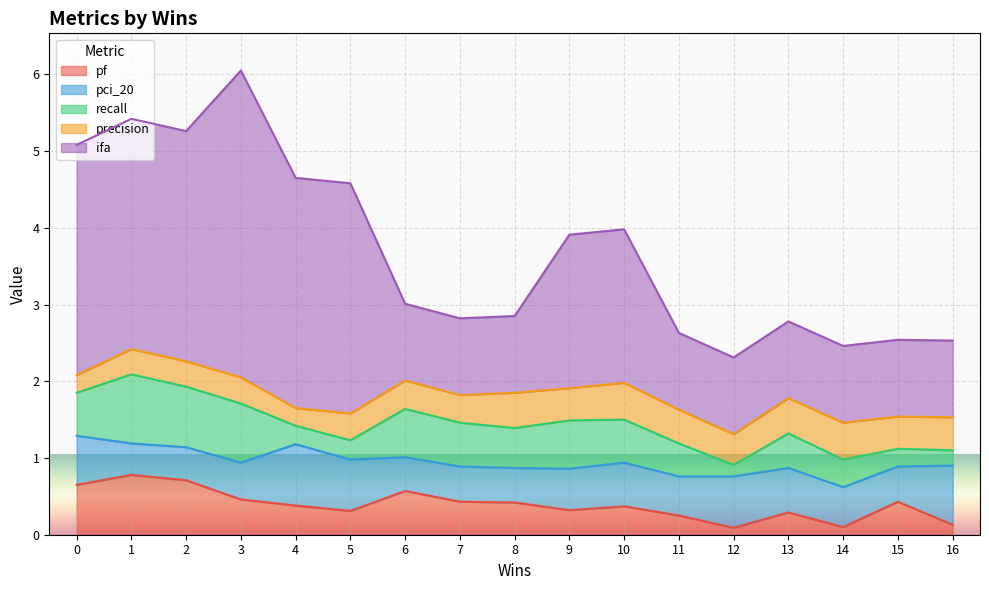

What is the total value across all series at 9?

3.9